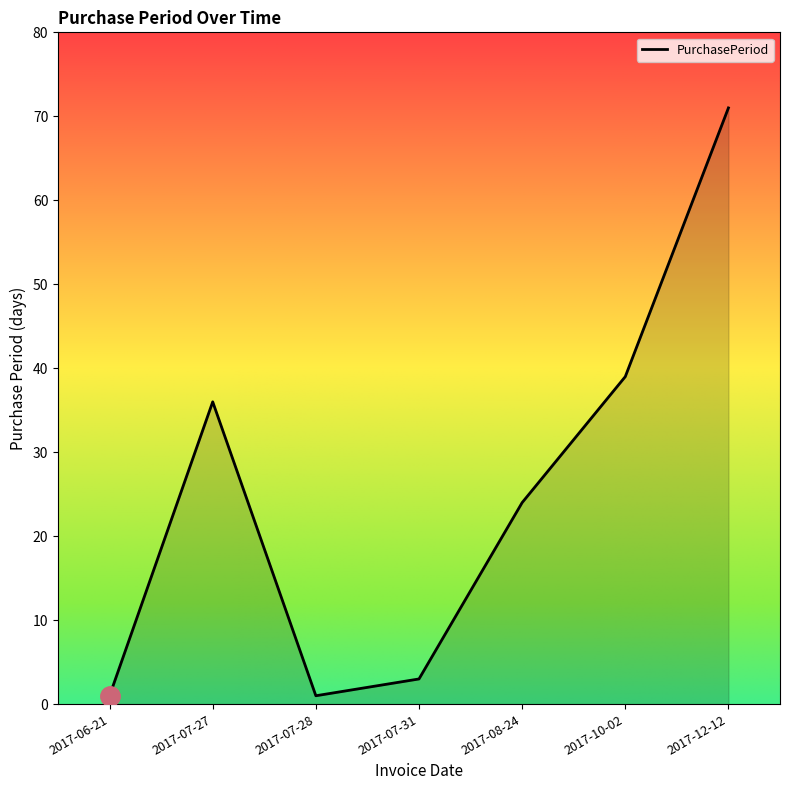

At which category does the data reach its first local valley?

2017-07-28